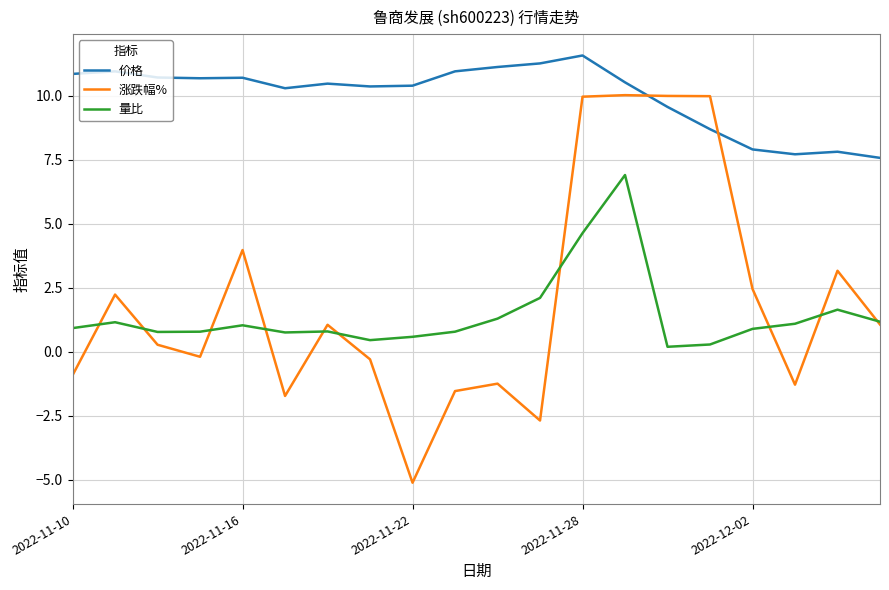

Which series has the largest range (max minus min)?

涨跌幅%